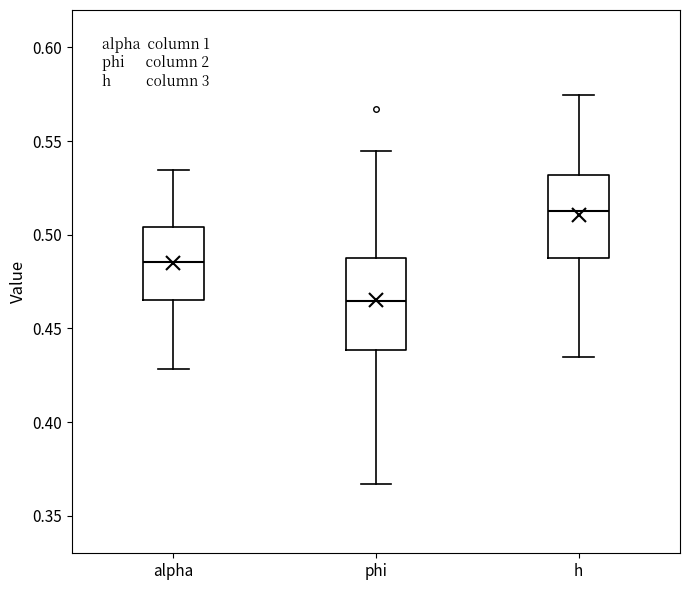

Reading left to right, transcribe this box plot: for each box, give where its median line is, the range the box spans, and where its two whiskers end, as read against the y-axis. The values are not printed on the chart, so give them approximately, as read against the axis.

alpha: median 0.485, box 0.465 to 0.505, whiskers 0.430 to 0.535
phi: median 0.465, box 0.440 to 0.485, whiskers 0.365 to 0.545
h: median 0.515, box 0.490 to 0.530, whiskers 0.435 to 0.575